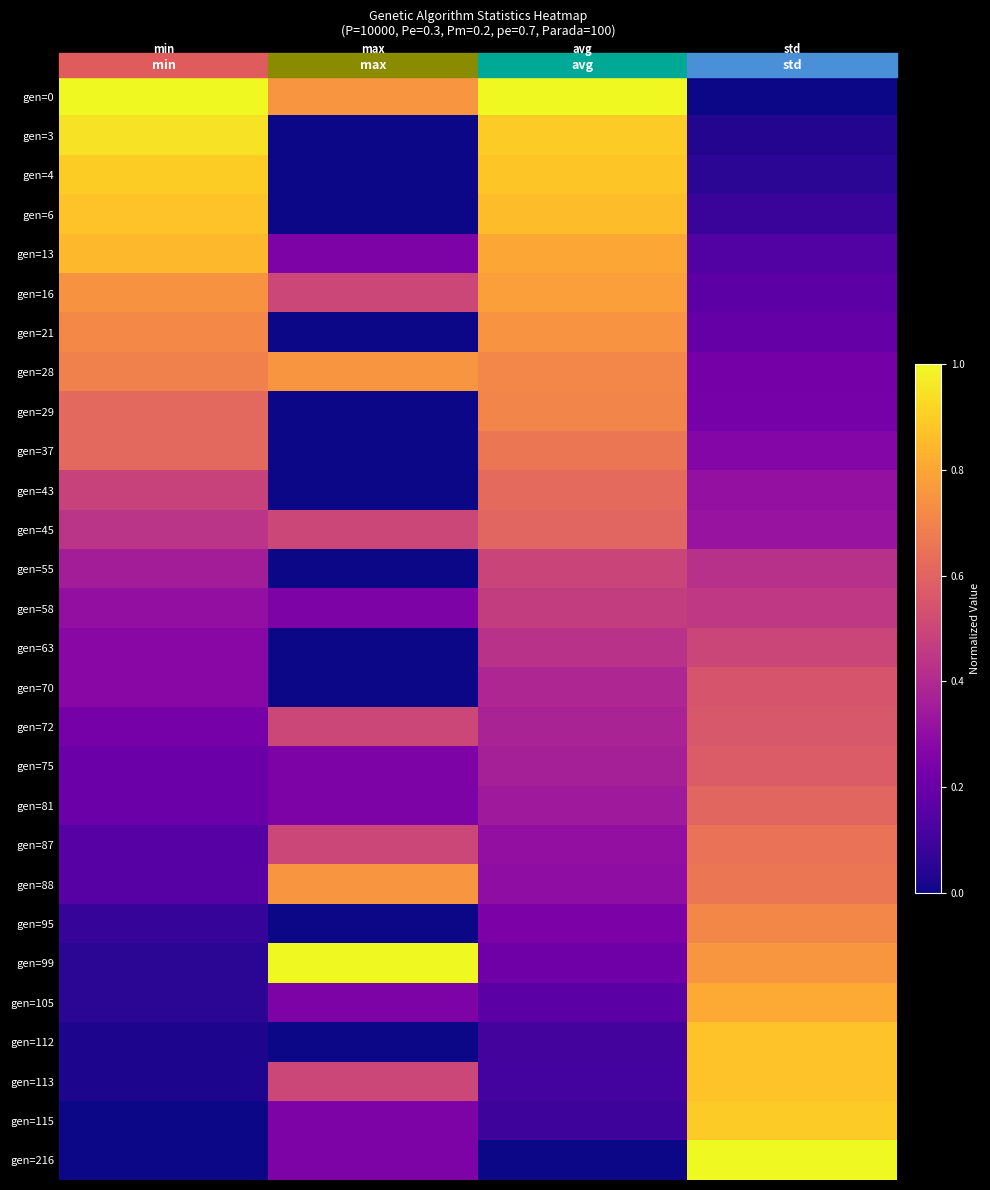

Reading left to right, transcribe all the data shown in this chart.

gen=0: min=1.0	max=0.8	avg=1.0	std=0.0
gen=3: min=0.9	max=0.0	avg=0.9	std=0.0
gen=4: min=0.9	max=0.0	avg=0.9	std=0.1
gen=6: min=0.9	max=0.0	avg=0.9	std=0.1
gen=13: min=0.8	max=0.2	avg=0.8	std=0.1
gen=16: min=0.7	max=0.5	avg=0.8	std=0.2
gen=21: min=0.7	max=0.0	avg=0.7	std=0.2
gen=28: min=0.7	max=0.8	avg=0.7	std=0.2
gen=29: min=0.6	max=0.0	avg=0.7	std=0.2
gen=37: min=0.6	max=0.0	avg=0.7	std=0.3
gen=43: min=0.5	max=0.0	avg=0.6	std=0.3
gen=45: min=0.4	max=0.5	avg=0.6	std=0.3
gen=55: min=0.4	max=0.0	avg=0.5	std=0.4
gen=58: min=0.3	max=0.2	avg=0.5	std=0.5
gen=63: min=0.3	max=0.0	avg=0.4	std=0.5
gen=70: min=0.3	max=0.0	avg=0.4	std=0.5
gen=72: min=0.2	max=0.5	avg=0.4	std=0.6
gen=75: min=0.2	max=0.2	avg=0.4	std=0.6
gen=81: min=0.2	max=0.2	avg=0.3	std=0.6
gen=87: min=0.2	max=0.5	avg=0.3	std=0.6
gen=88: min=0.2	max=0.8	avg=0.3	std=0.7
gen=95: min=0.1	max=0.0	avg=0.2	std=0.7
gen=99: min=0.1	max=1.0	avg=0.2	std=0.8
gen=105: min=0.1	max=0.2	avg=0.2	std=0.8
gen=112: min=0.0	max=0.0	avg=0.1	std=0.9
gen=113: min=0.0	max=0.5	avg=0.1	std=0.9
gen=115: min=0.0	max=0.2	avg=0.1	std=0.9
gen=216: min=0.0	max=0.2	avg=0.0	std=1.0